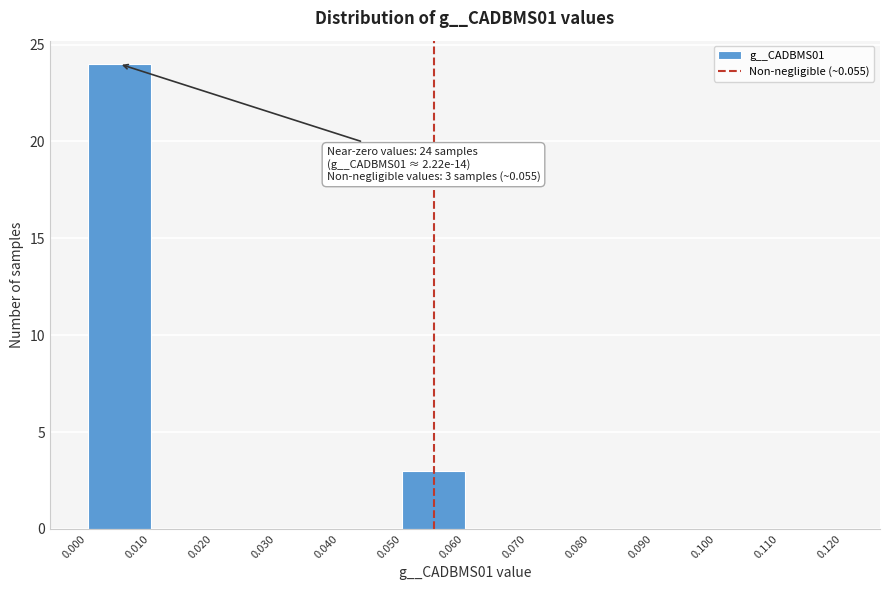

Which range on the x-axis has the tallest bar?

0.000 to 0.010